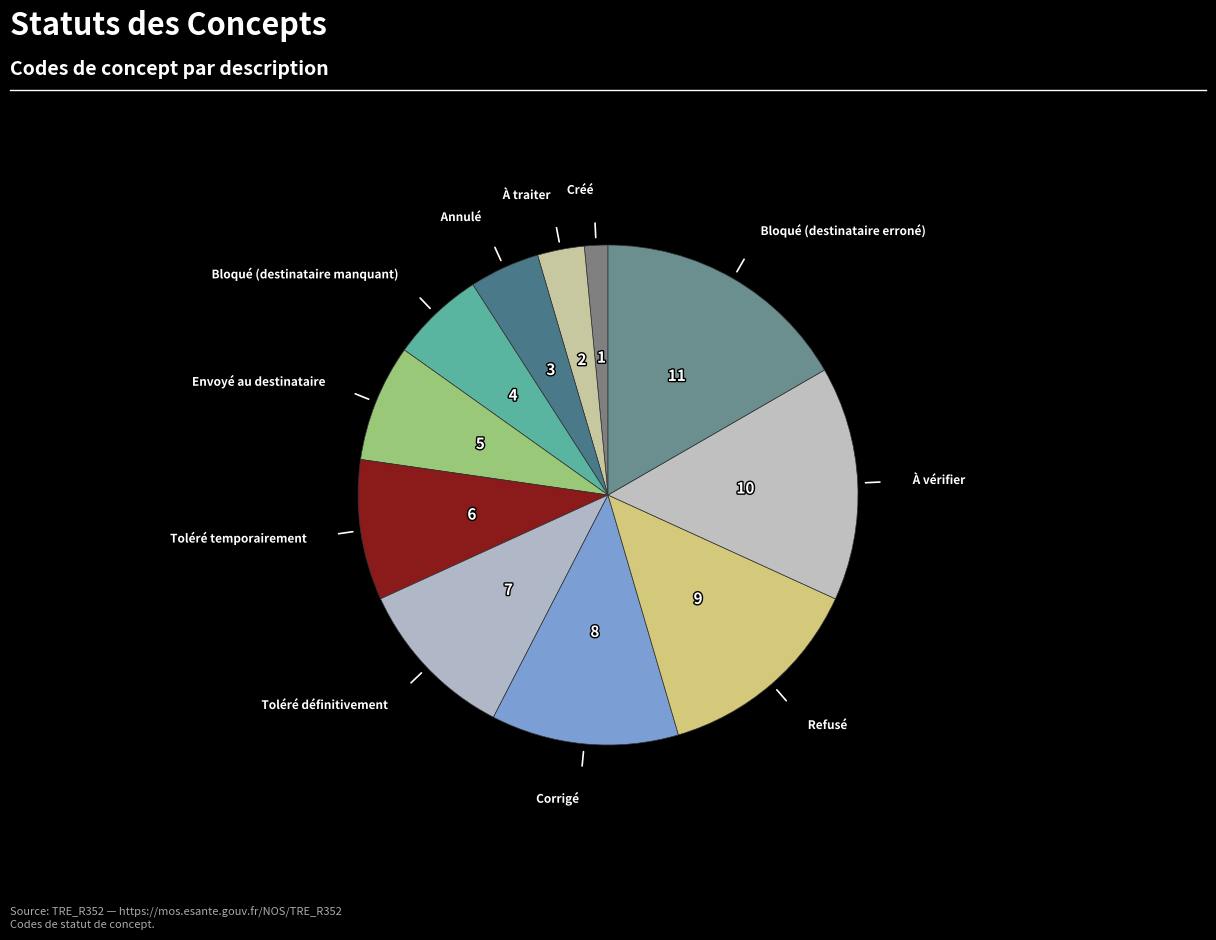

Which slice is the largest?

Bloqué (destinataire erroné)